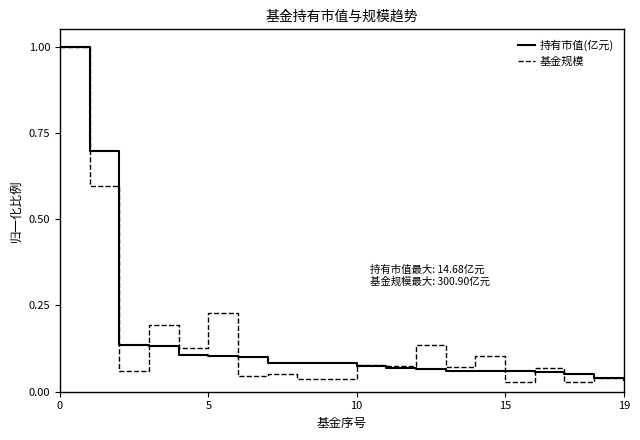

Does the chart display data point markers on the line(s)?

No